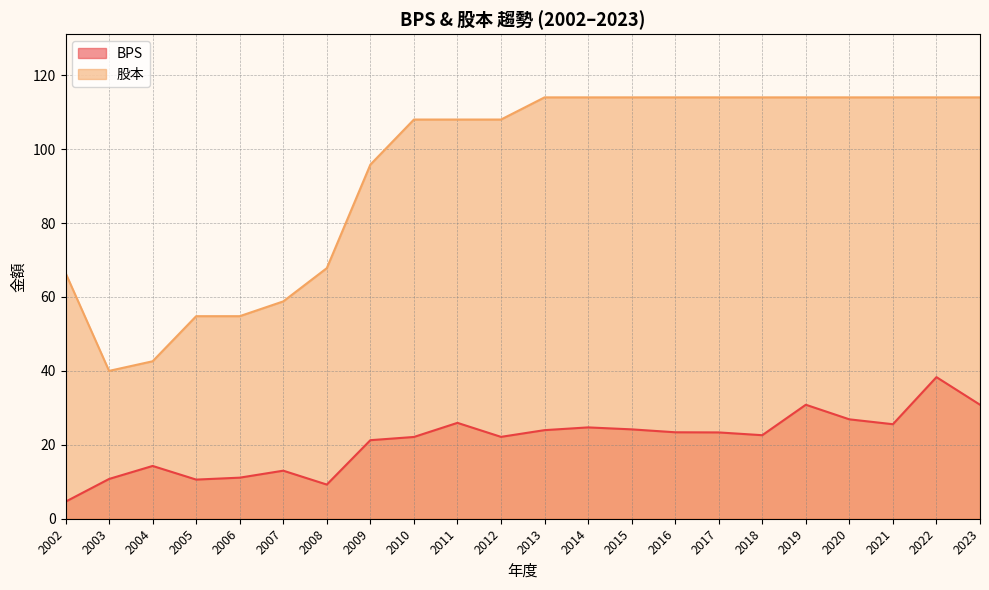

True or false: BPS and 股本 intersect in this chart.

False